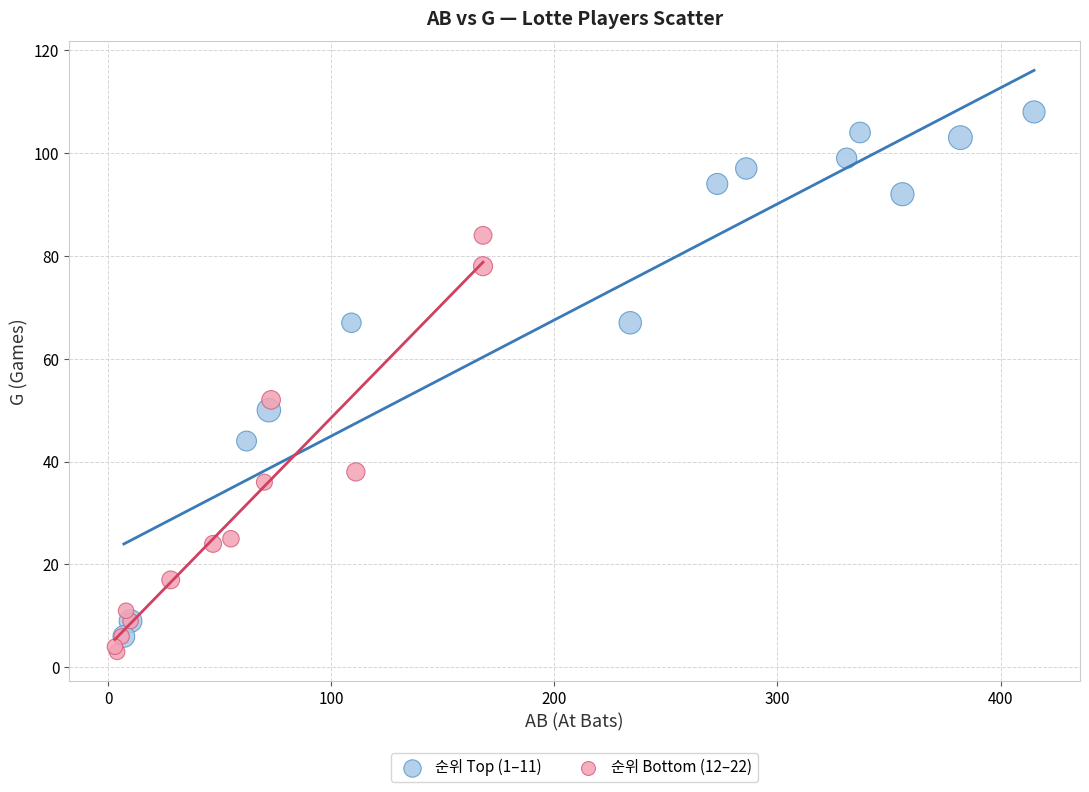

Which series has the widest spread of Y values?

순위 Top (1–11)